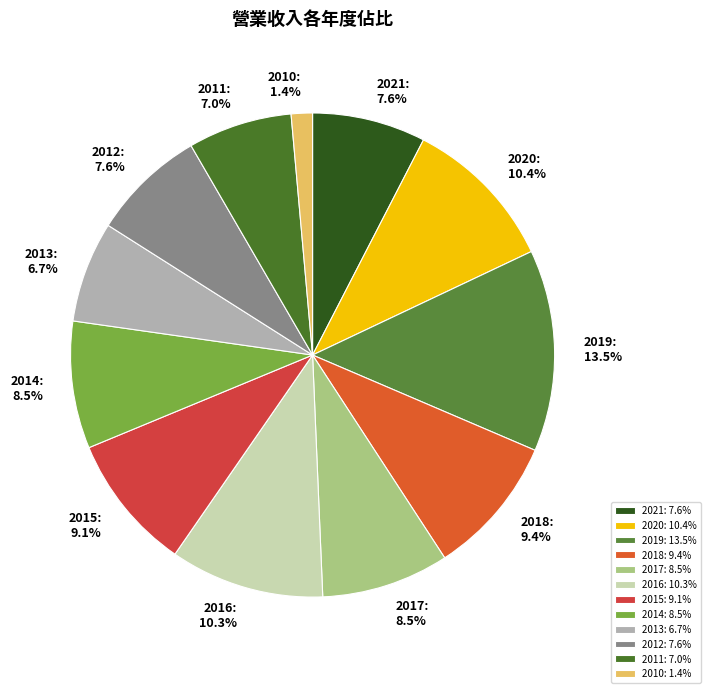

Approximately how many times larger is the value at 2011 compared to 2015?

0.8